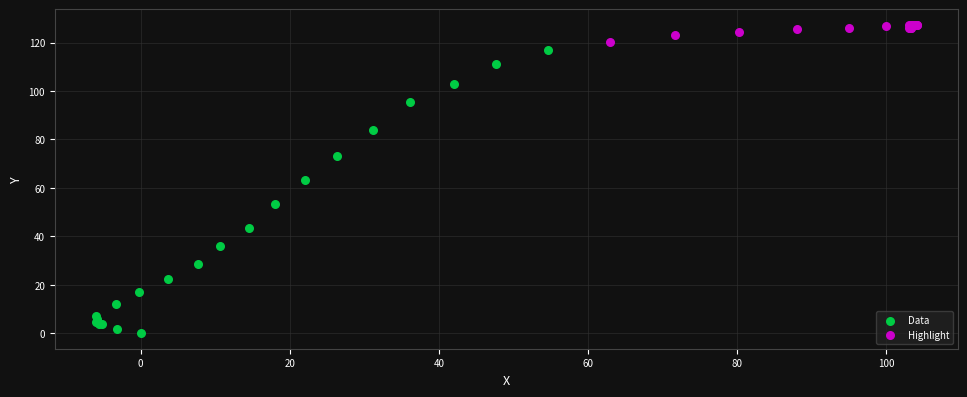

Which series reaches the maximum Y coordinate?

Highlight